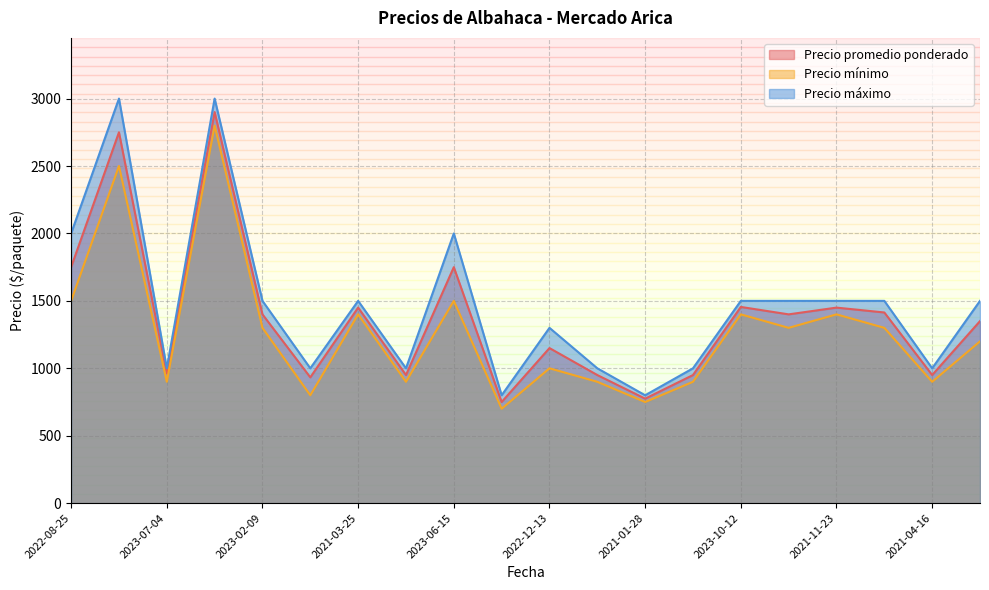

Which series has the largest range (max minus min)?

Precio máximo